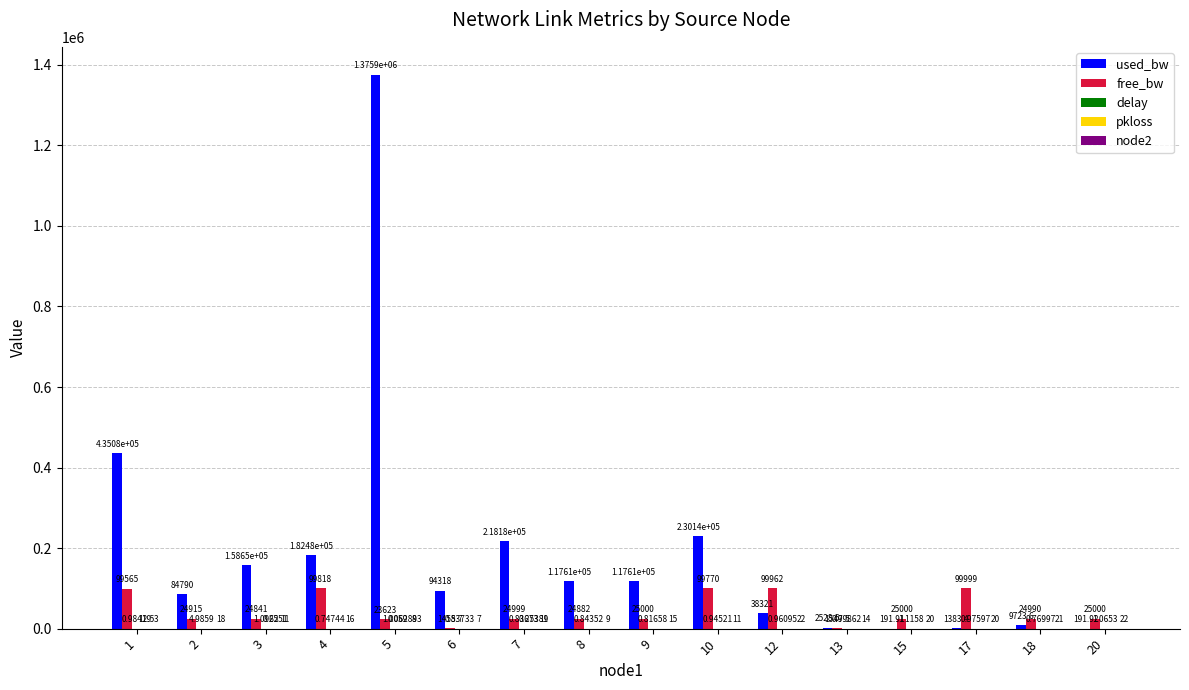

What value does the used_bw series have at 18?

9723.6